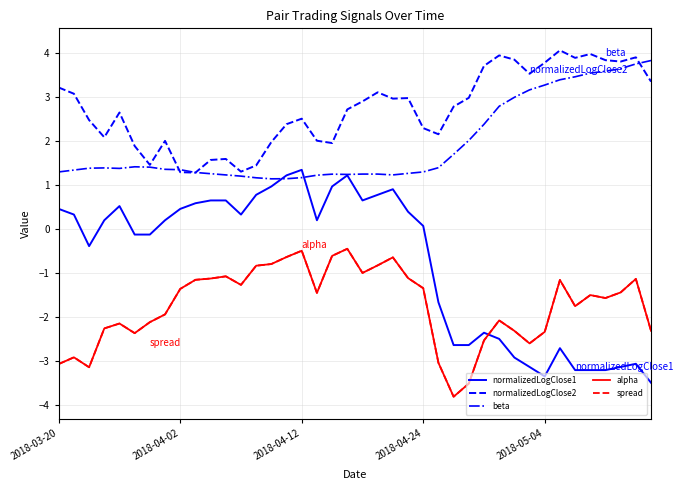

What is the greatest value displayed?

4.1